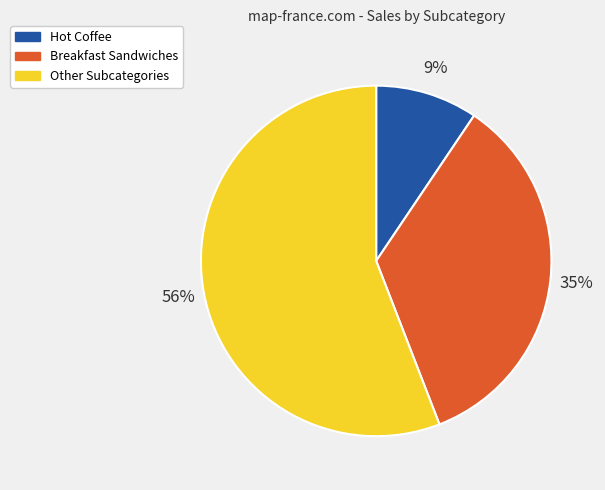

Does any single category account for the majority?

Yes